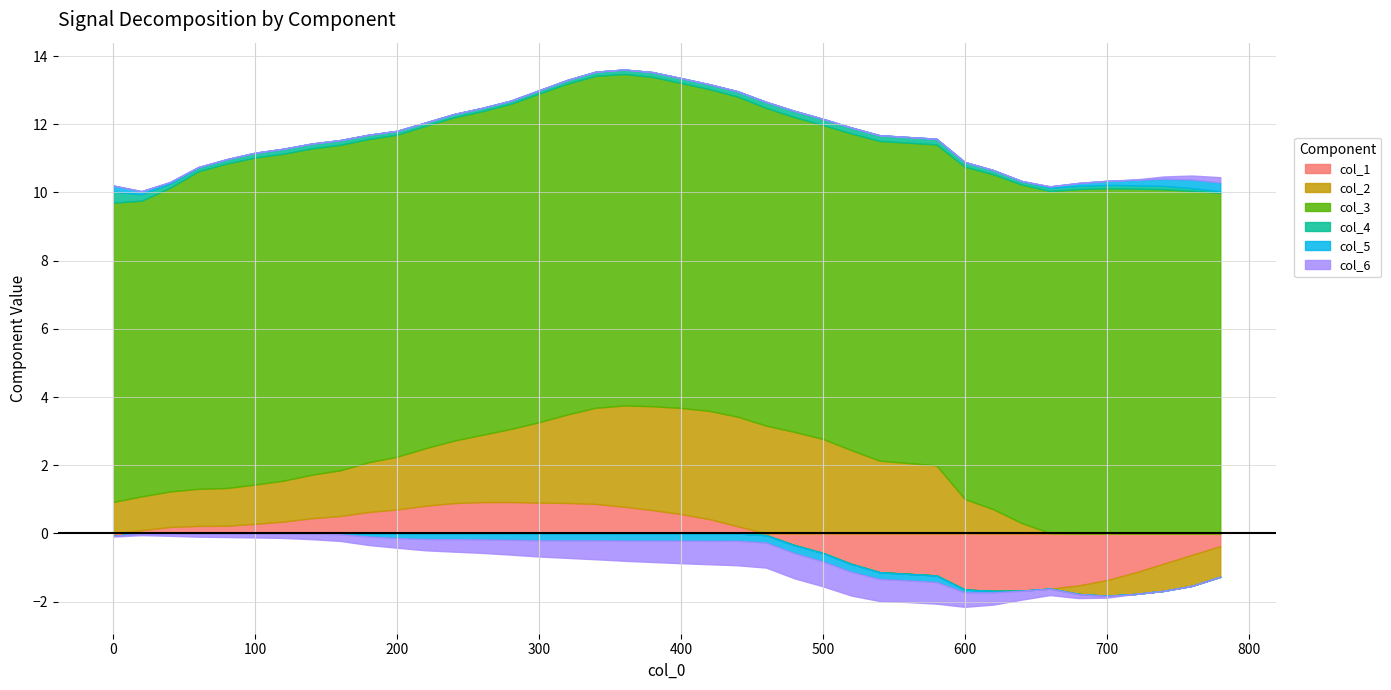

Which series ends up on top after the final intersection of col_5 and col_2?

col_5